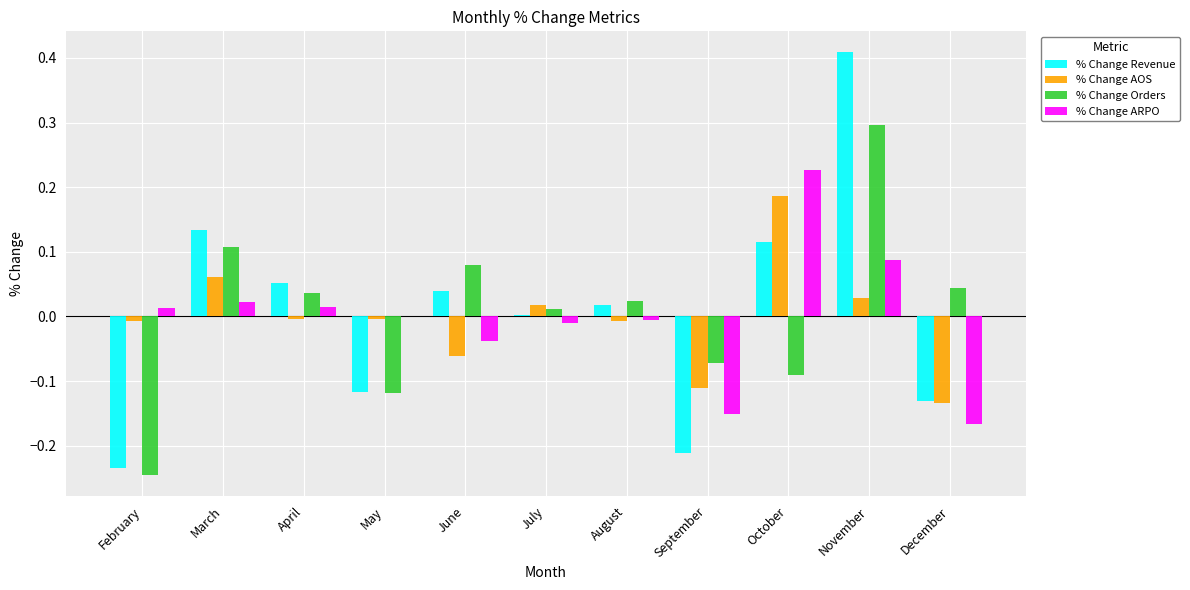

At which category is the sum across all series the highest?

November